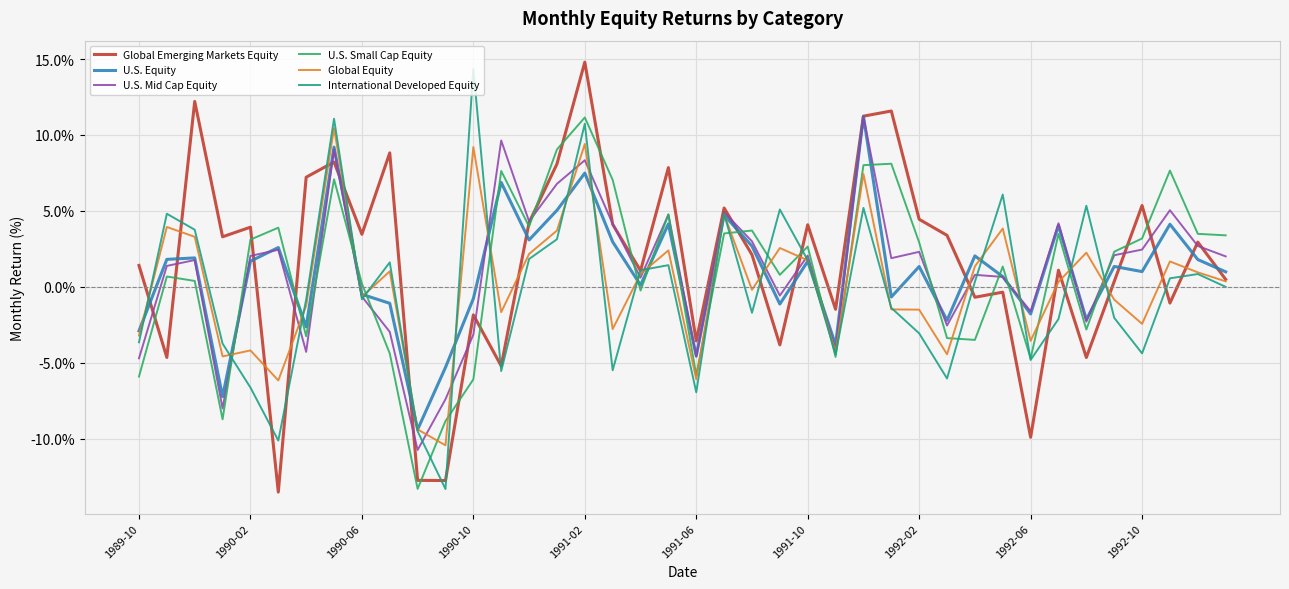

What is the greatest value displayed?

14.8